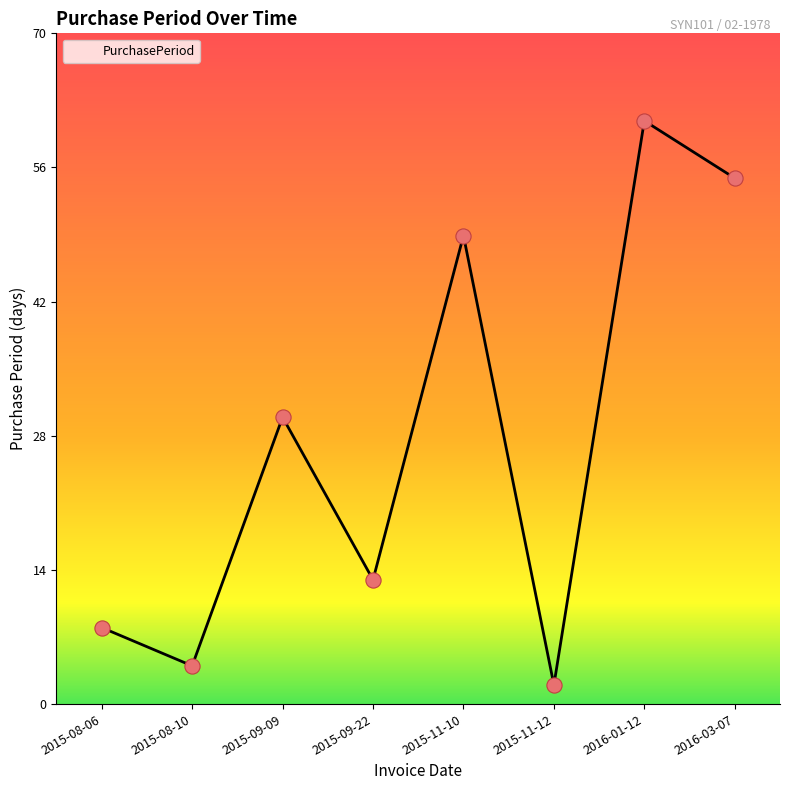

Approximately how many times larger is the value at 2015-09-09 compared to 2016-01-12?

0.5